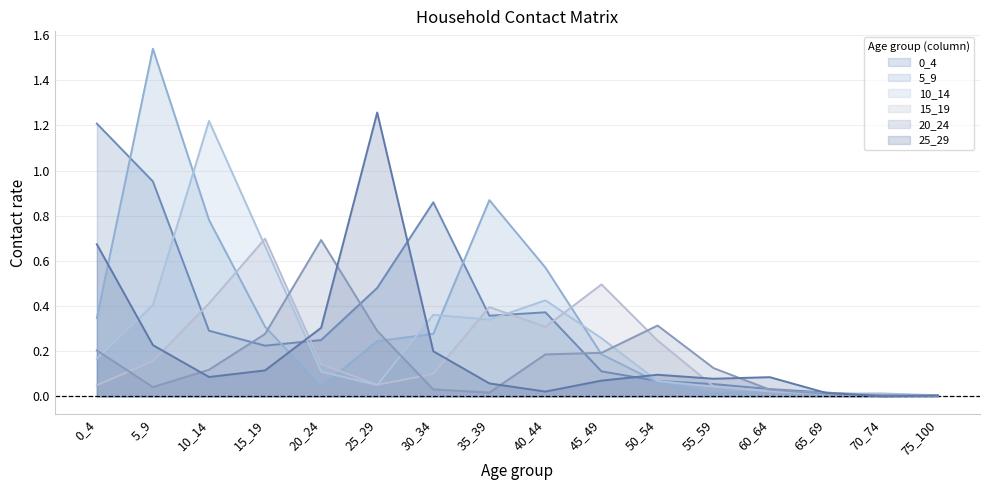

The value of 10_14 at 55_59 is 0.0. True or false?

True